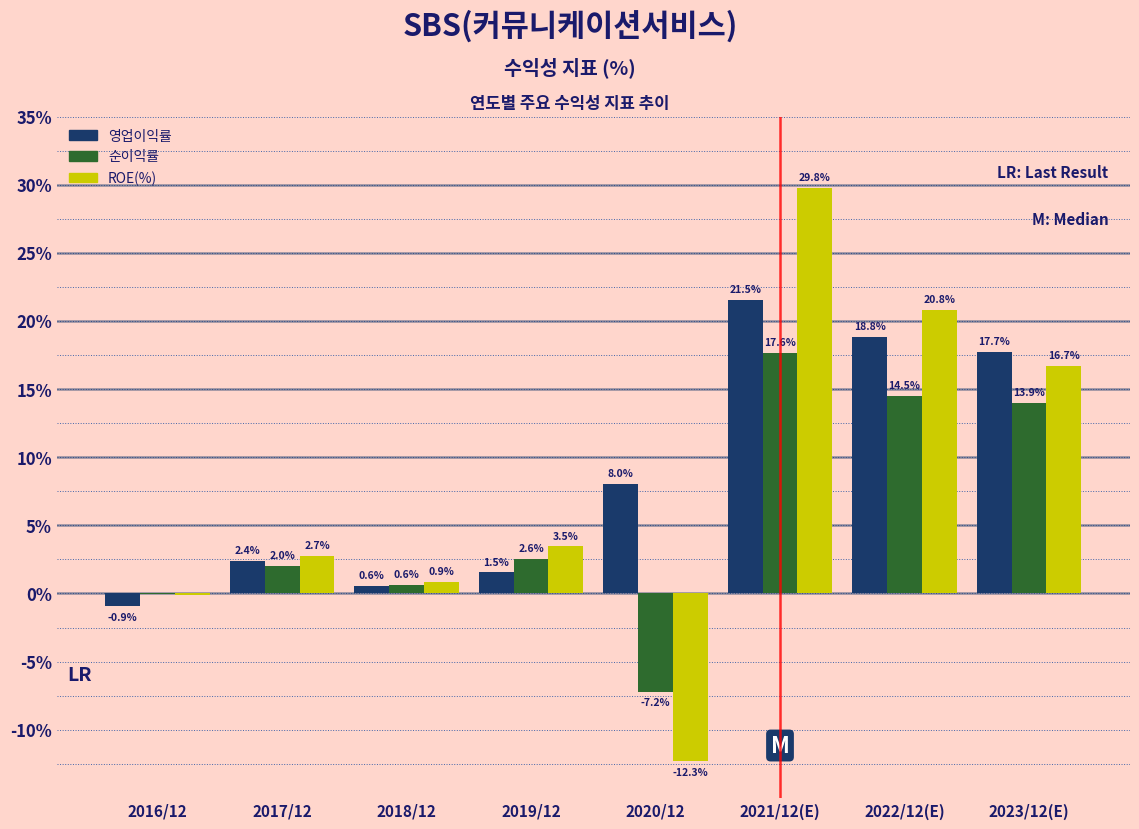

Between 2016/12 and 2017/12, which series saw the biggest shift?

영업이익률